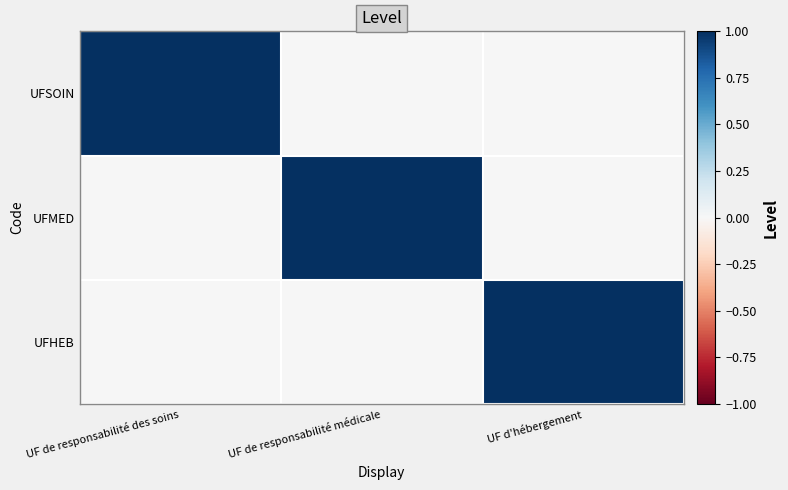

What is the total value across all series at UF d'hébergement?

1